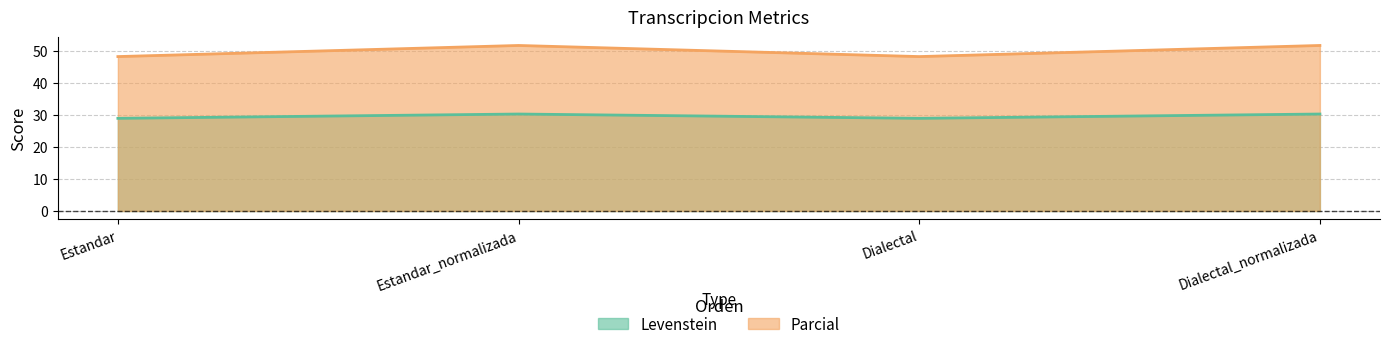

In Parcial, how many points are higher than both neighbors (excluding endpoints)?

1